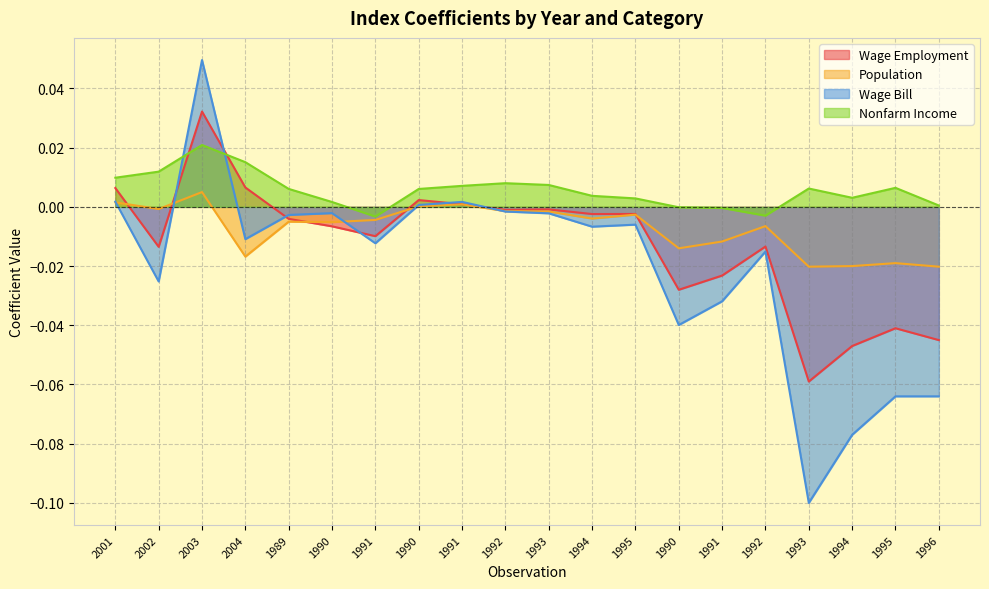

What is the smallest value displayed?

-0.1